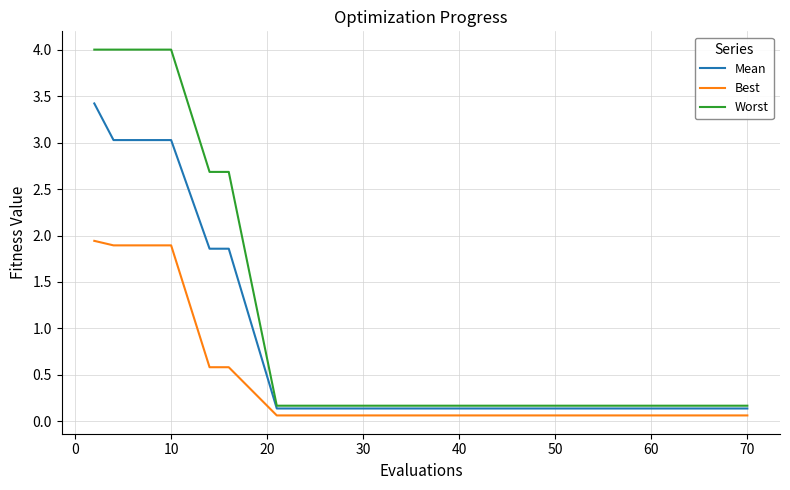

What is the greatest value displayed?

4.0